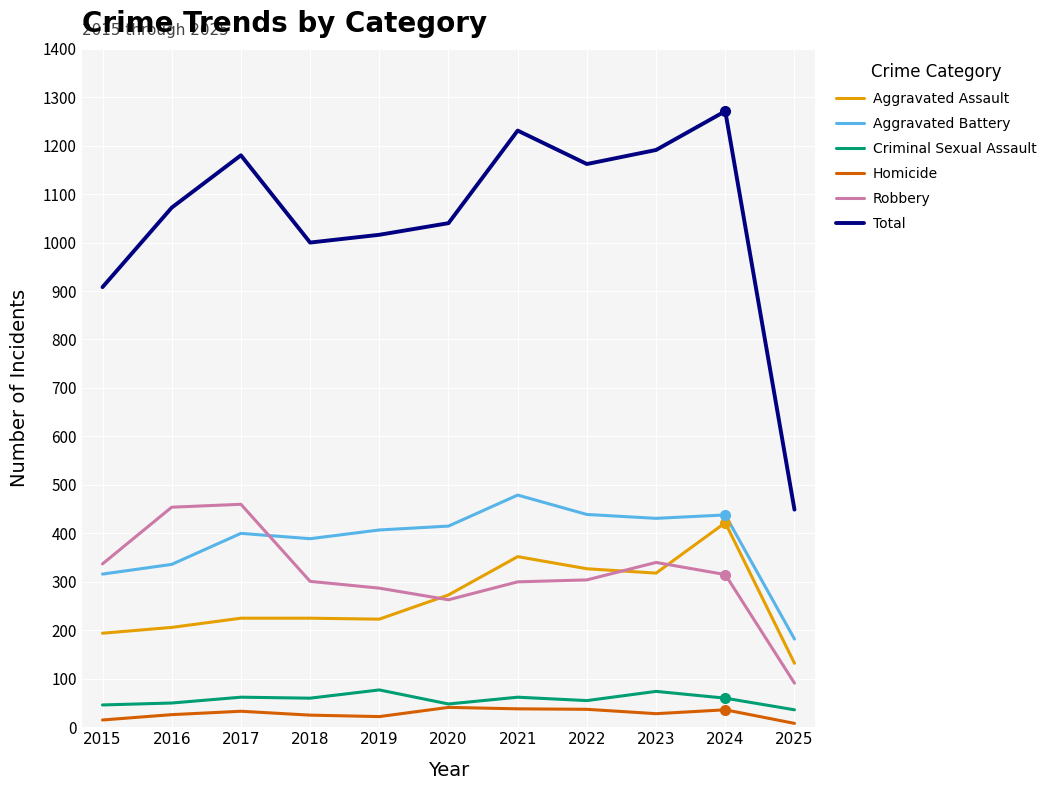

True or false: Homicide has a value of 22 at 2019.

True